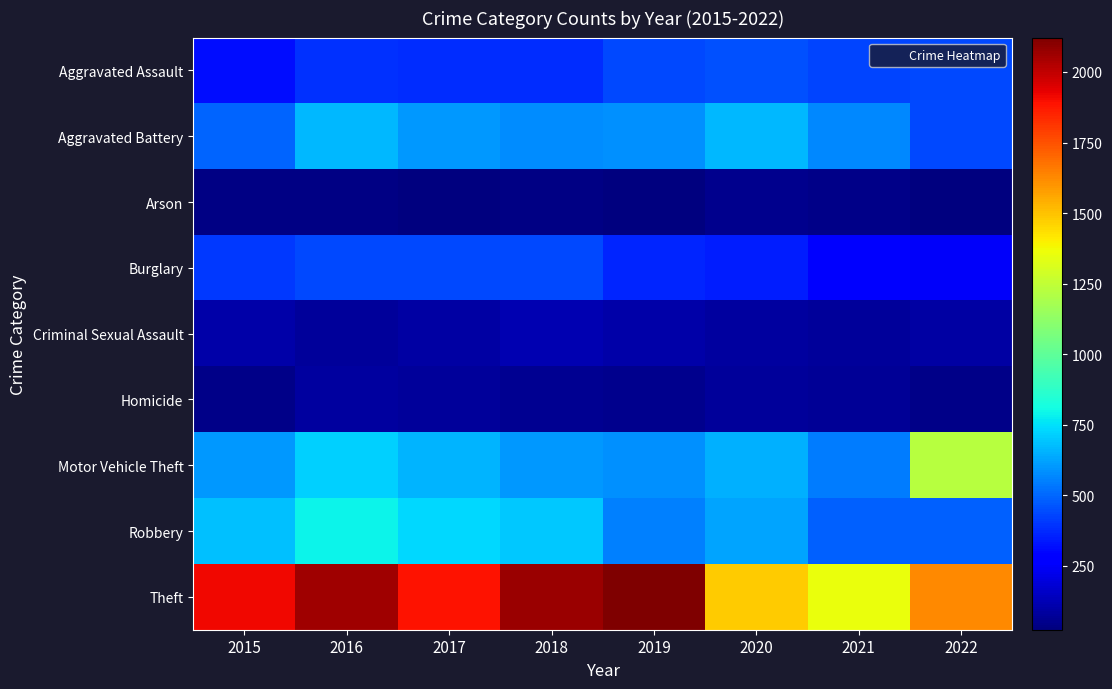

At which category is the sum across all series the highest?

2016